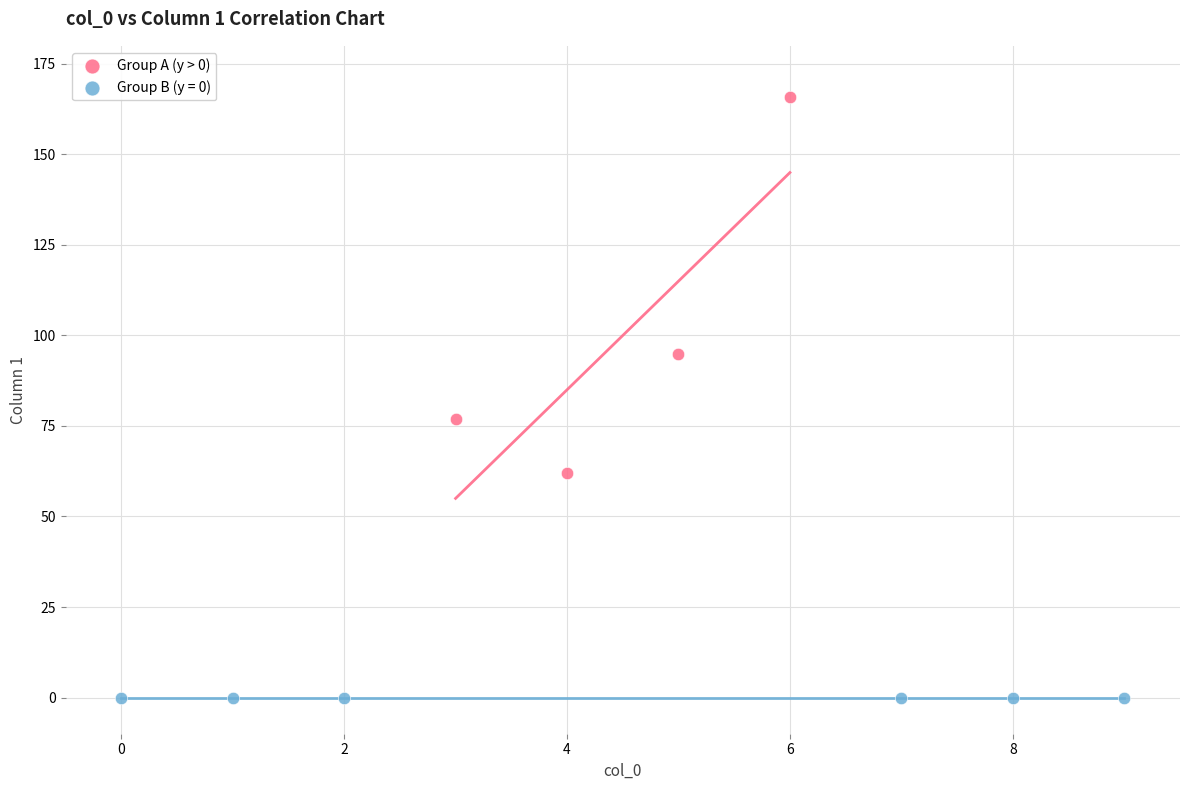

Which series reaches the minimum Y coordinate?

Group B (y = 0)